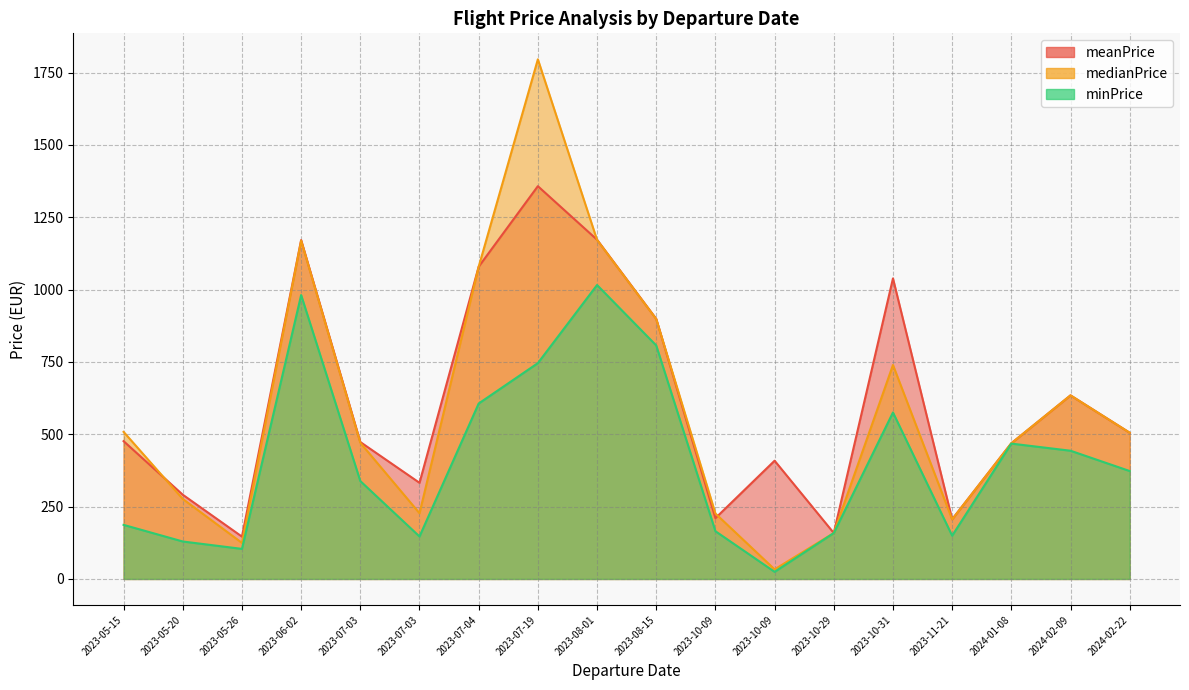

How many data points in meanPrice are less than 476?

9